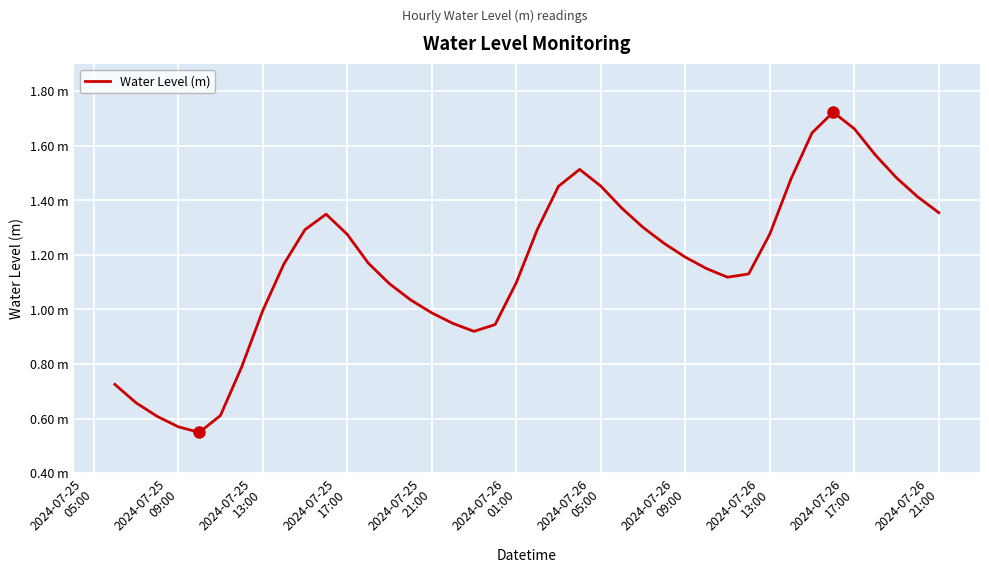

Is this an area chart (filled region under the line)?

No